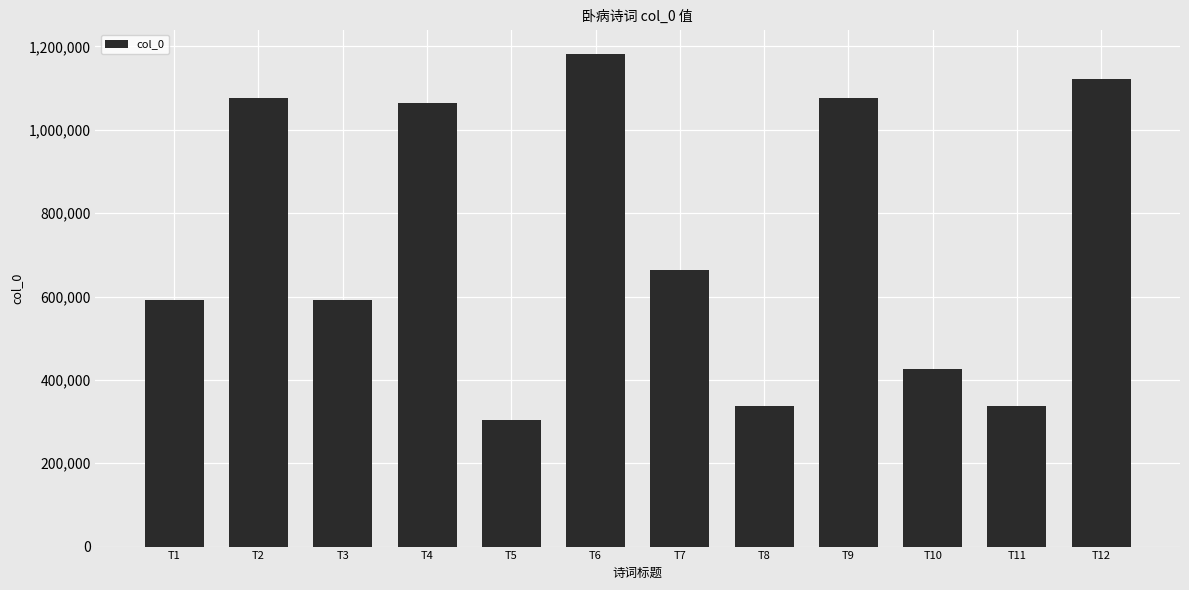

Is it true that the value at T6 is 2077466?

False